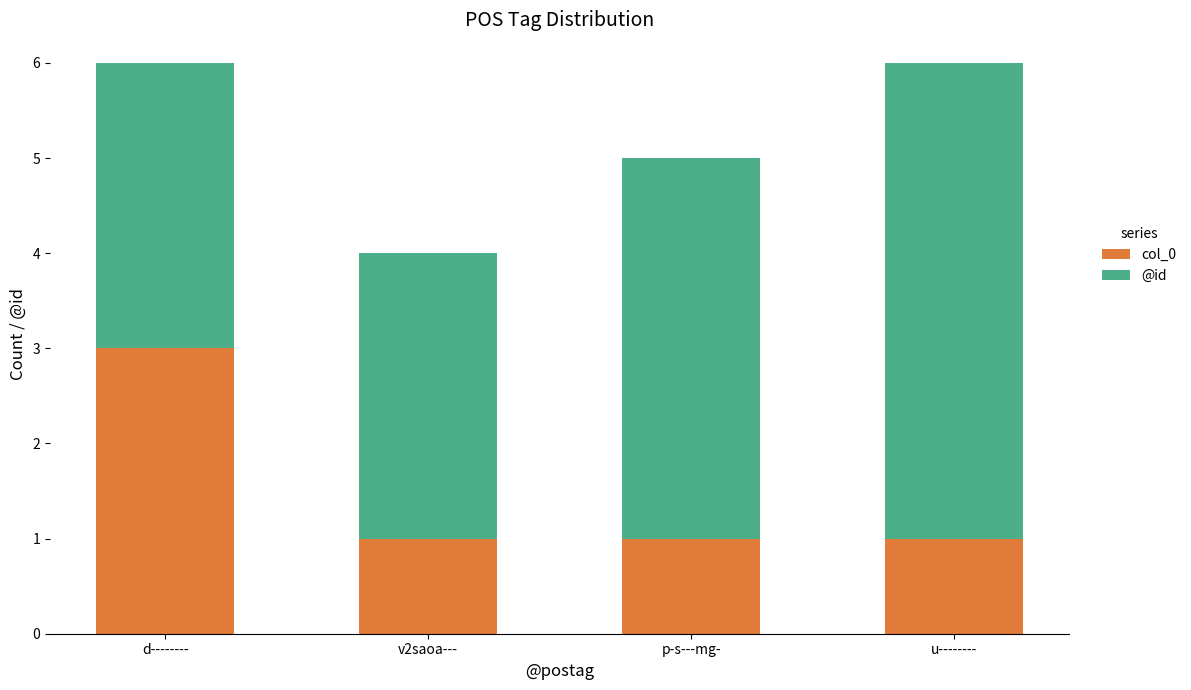

Is it true that col_0 equals 1 at d--------?

False